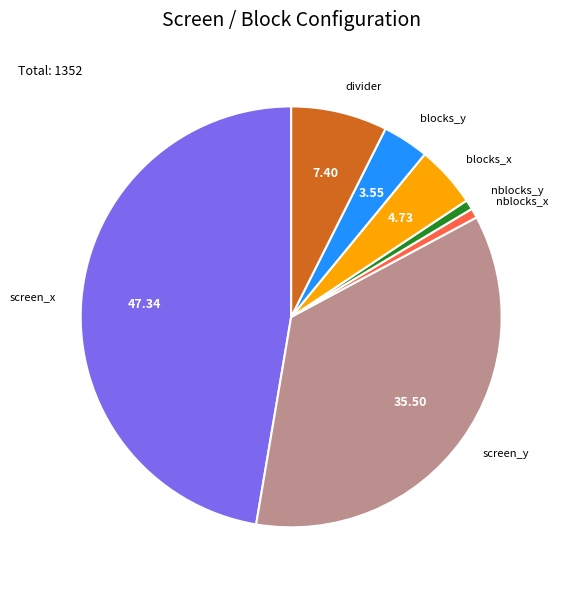

Approximately how many times larger is the value at divider compared to blocks_y?

2.1